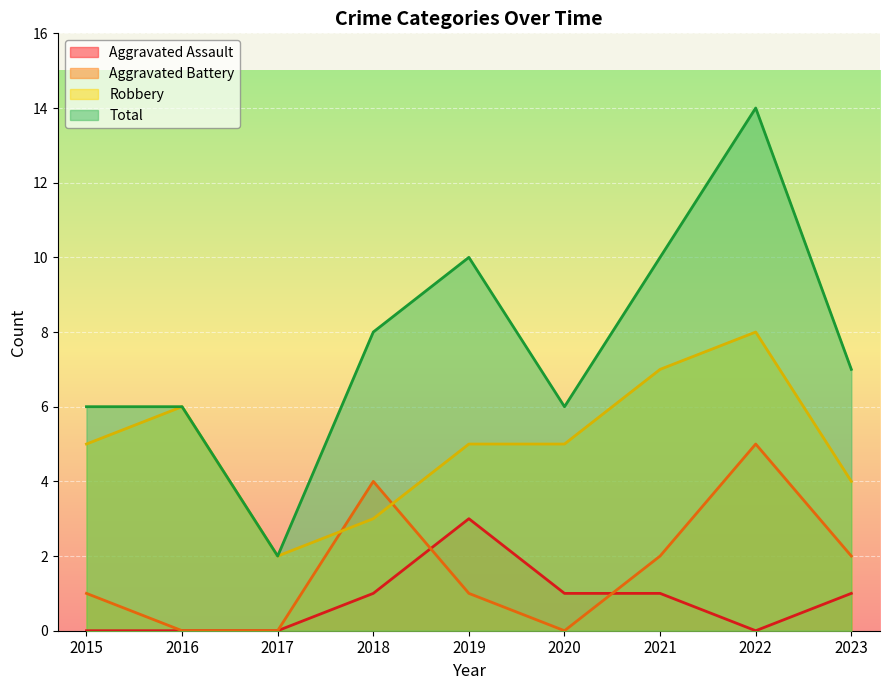

Rank the series at 2023 from lowest to highest value.

Aggravated Assault, Aggravated Battery, Robbery, Total